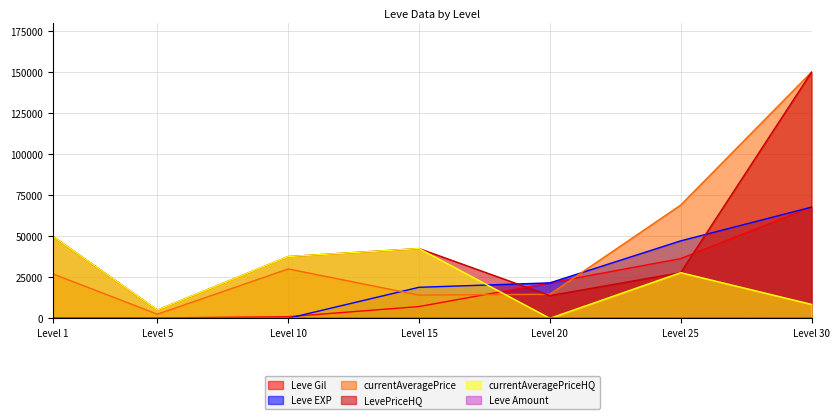

What is the lowest value of the LevePriceHQ series?

5000